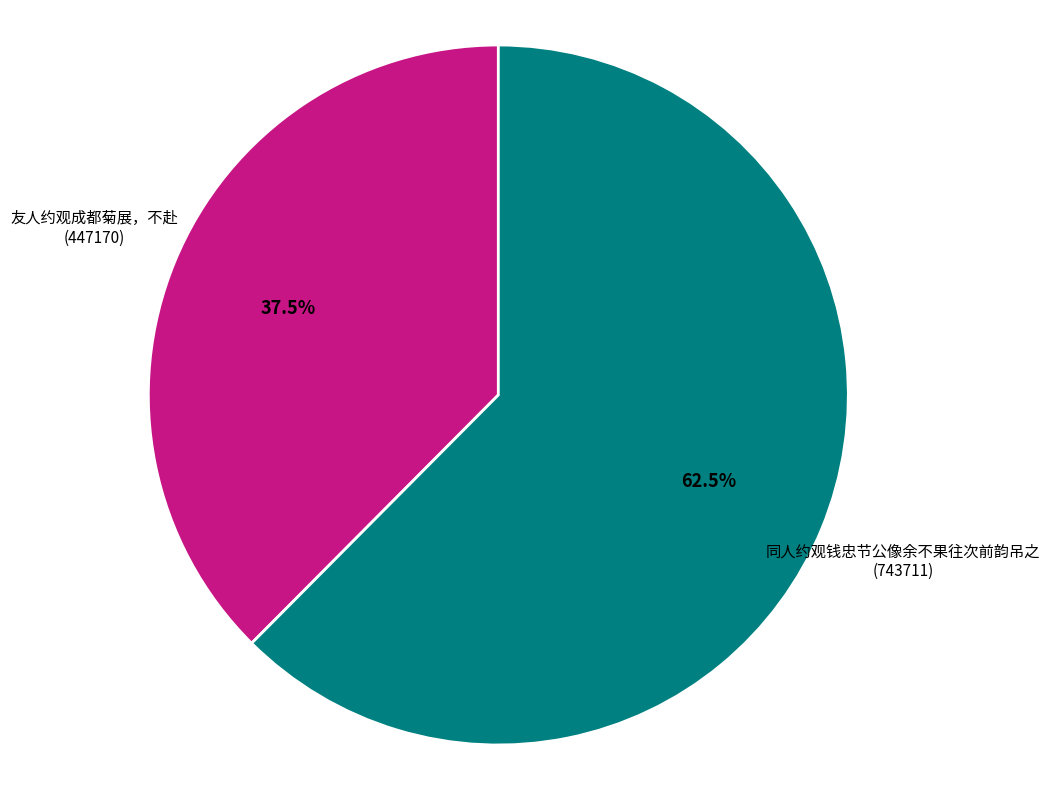

How many slices are in this pie chart?

2